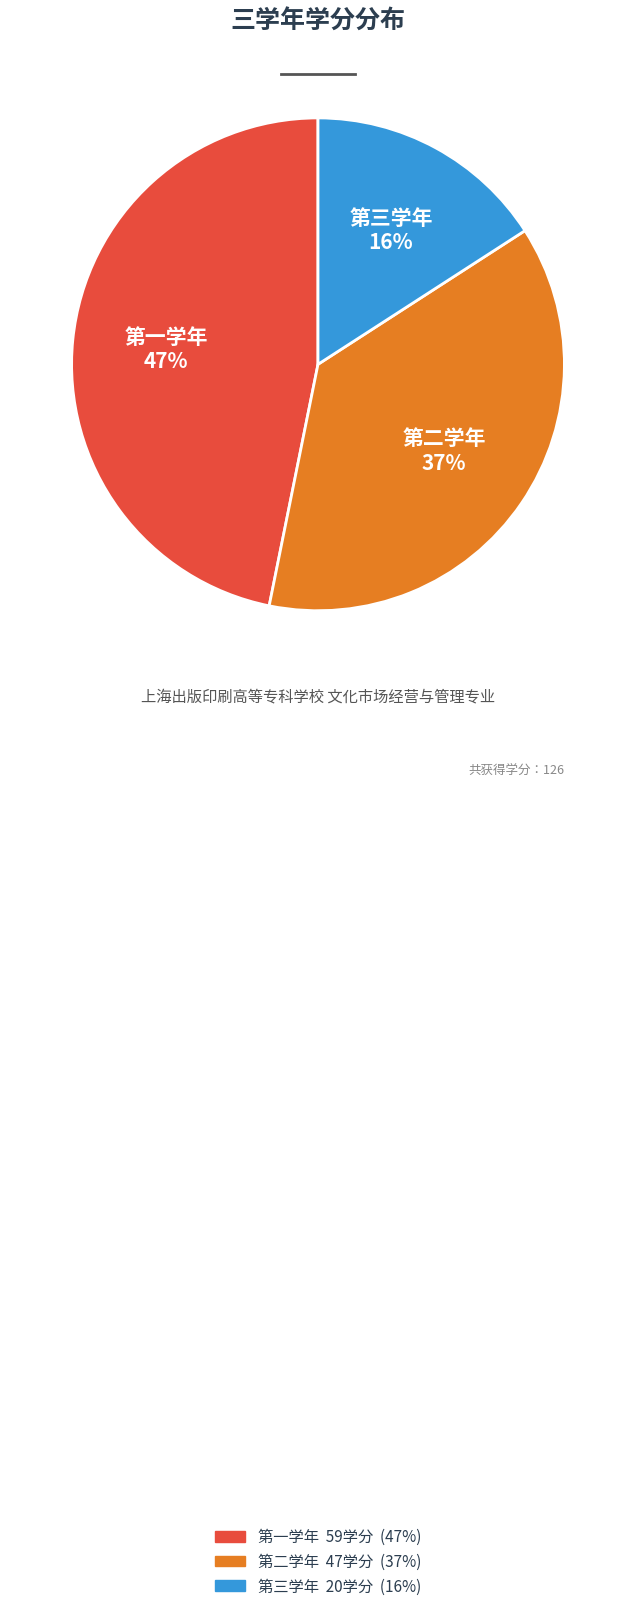

Approximately how many times larger is the value at 第二学年 compared to 第一学年?

0.8